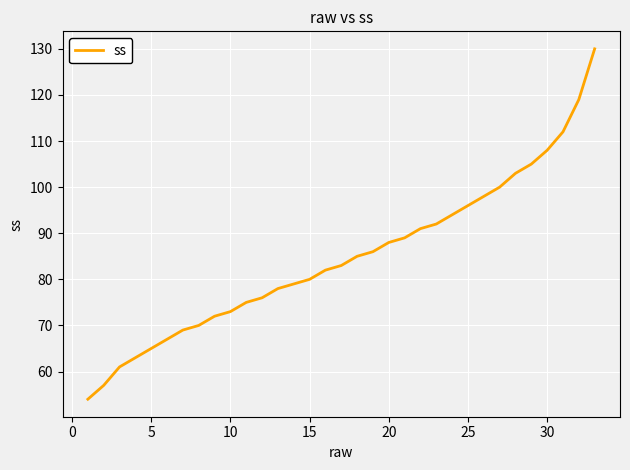

What is the difference between the maximum and minimum values?

76